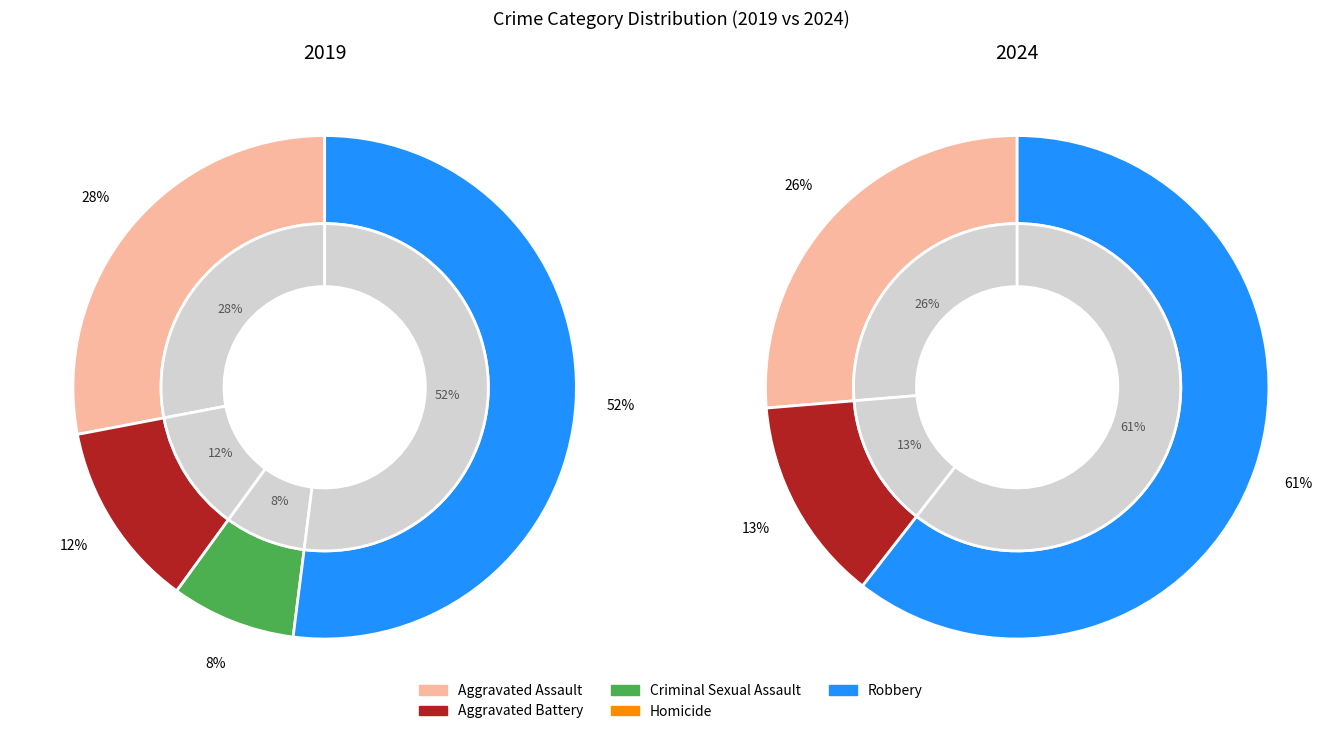

How many slices are in this pie chart?

5